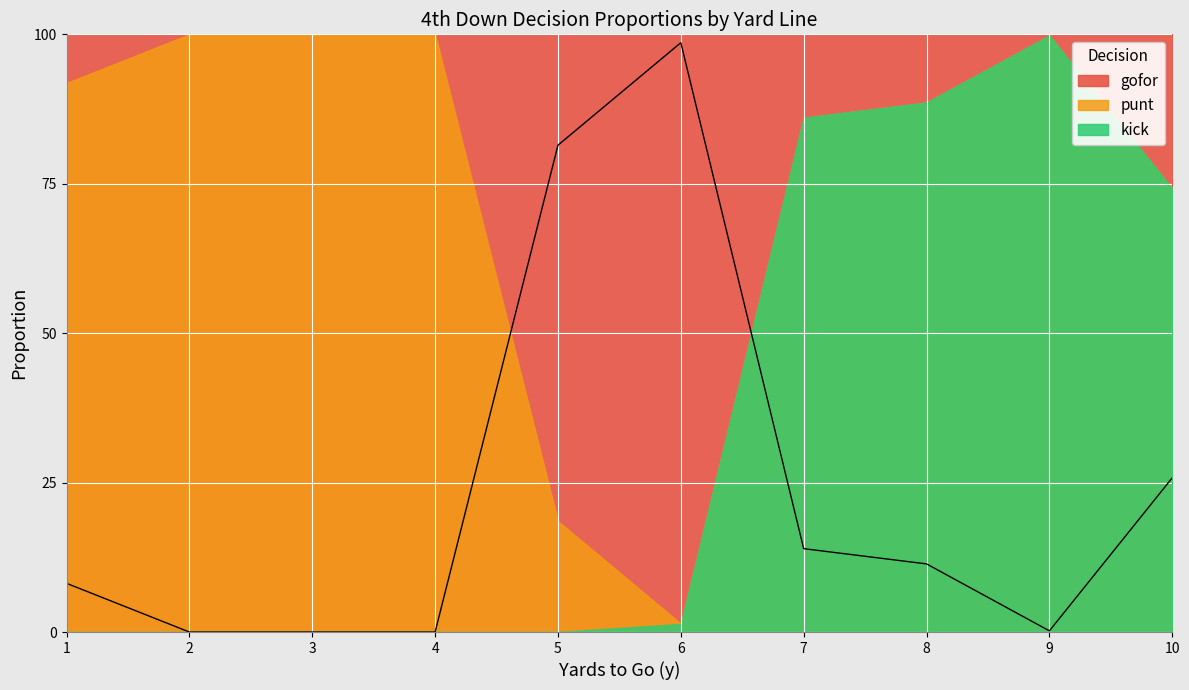

Which series changed the most between 7 and 10?

kick